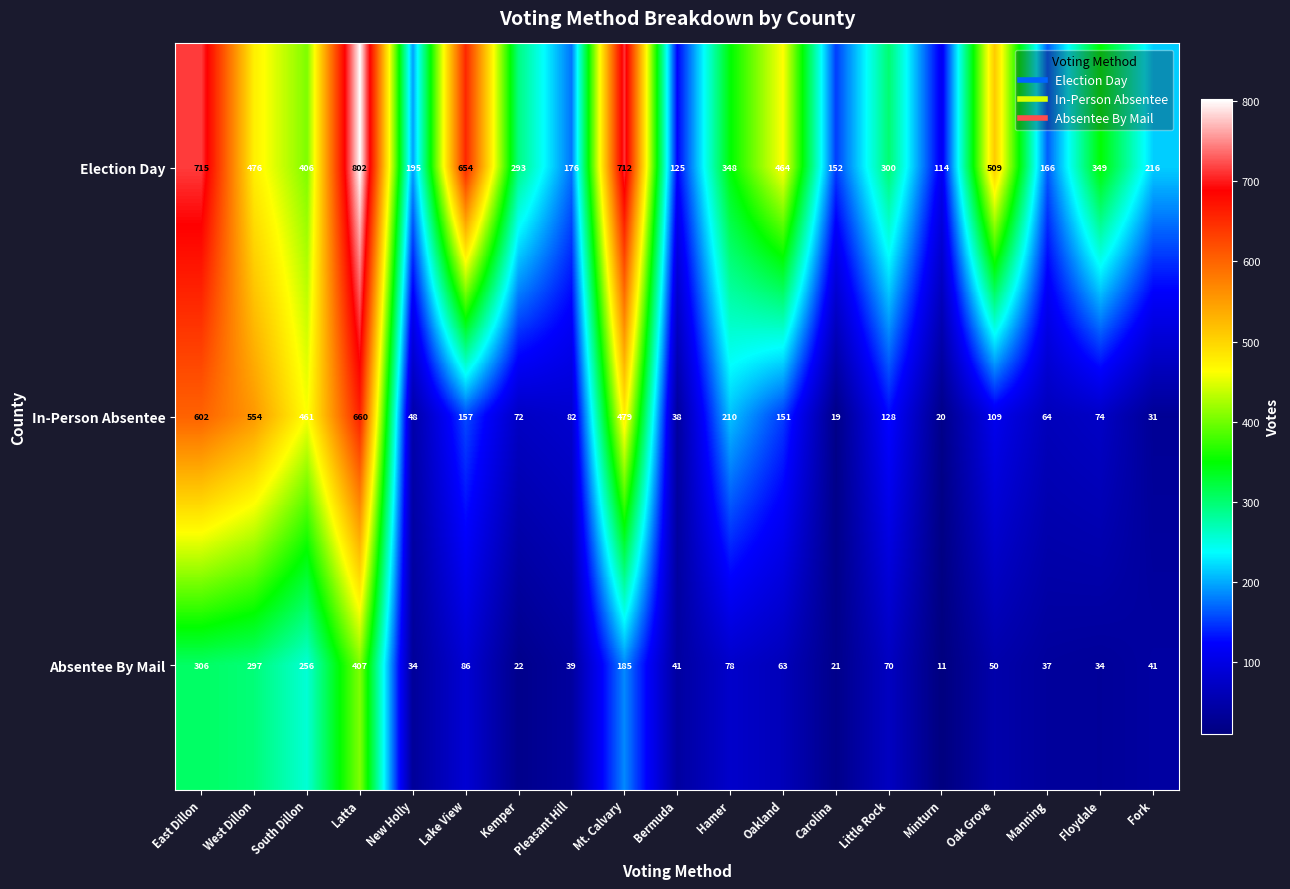

What is the sum of all Absentee By Mail values?

2078